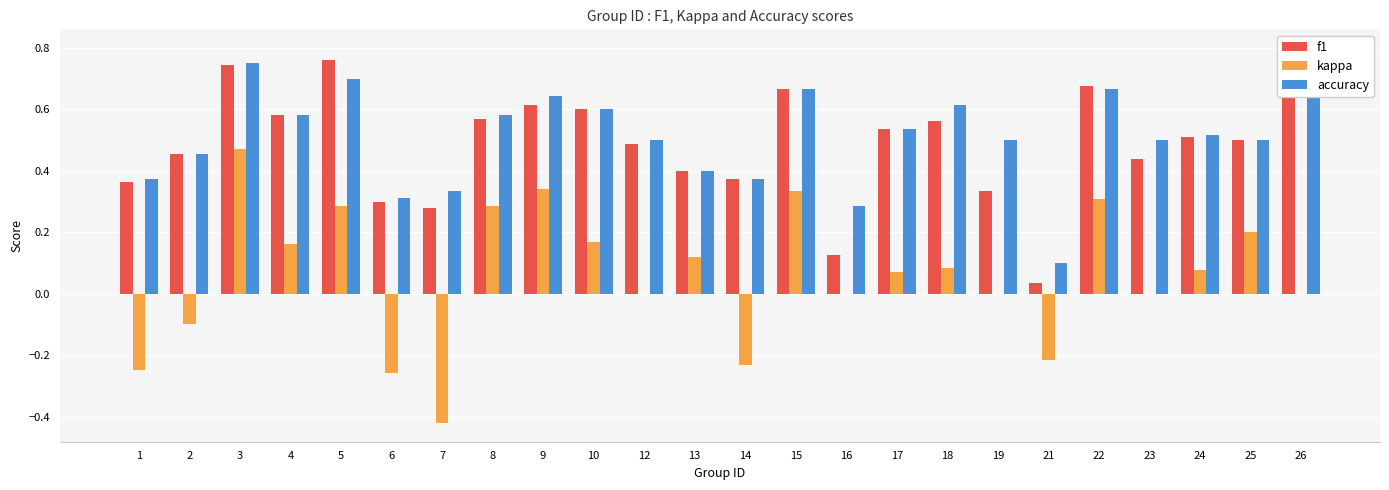

Rank the categories by kappa value from lowest to highest.

7, 6, 1, 14, 21, 2, 12, 16, 19, 23, 26, 17, 24, 18, 13, 4, 10, 25, 5, 8, 22, 15, 9, 3